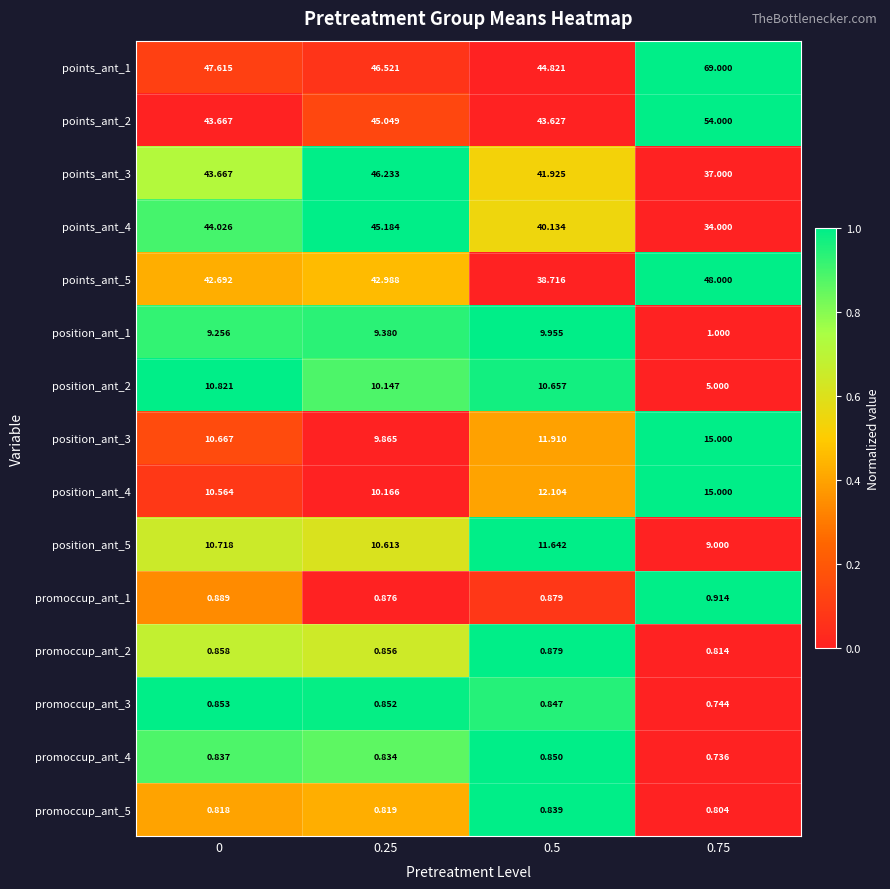

How many categories are shown in the chart?

4